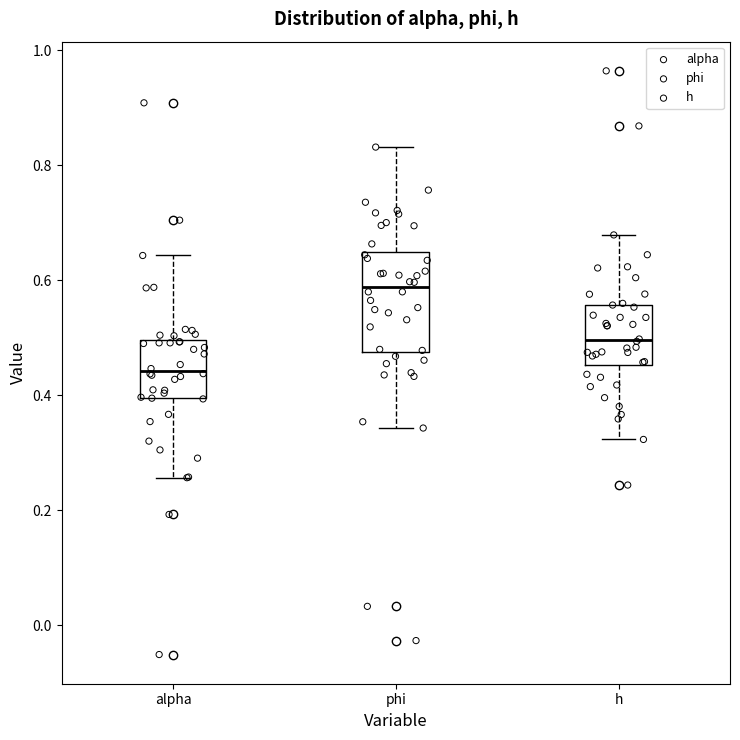

Where does the lower whisker of the box for alpha end on the y-axis? The values are not printed on the chart, so give them approximately, as read against the axis.

0.26